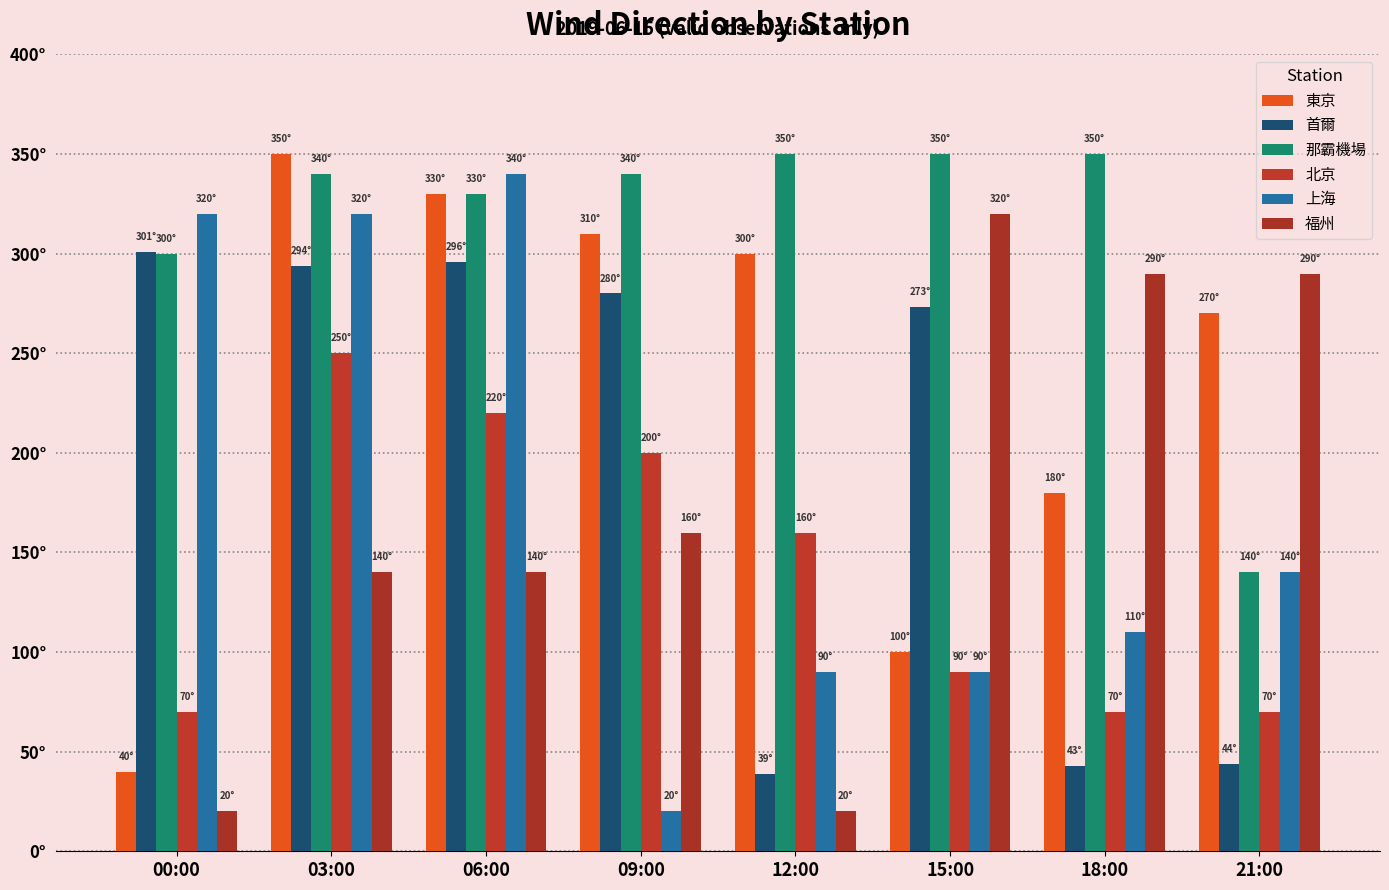

True or false: 上海 has a value of 340 at 06:00.

True